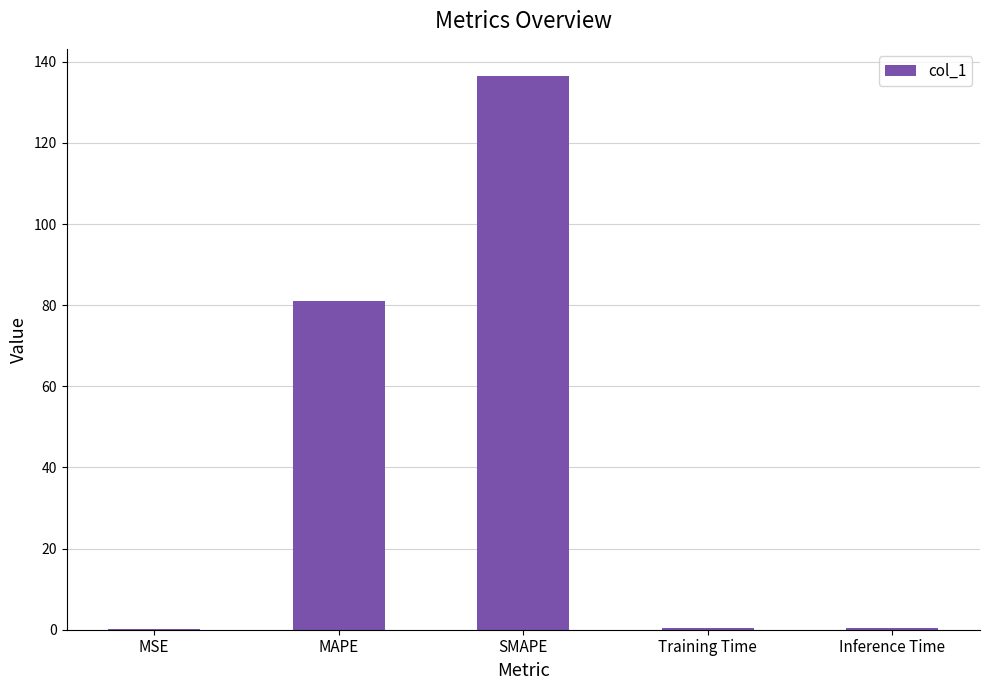

At which category does the chart reach its peak across all series?

SMAPE